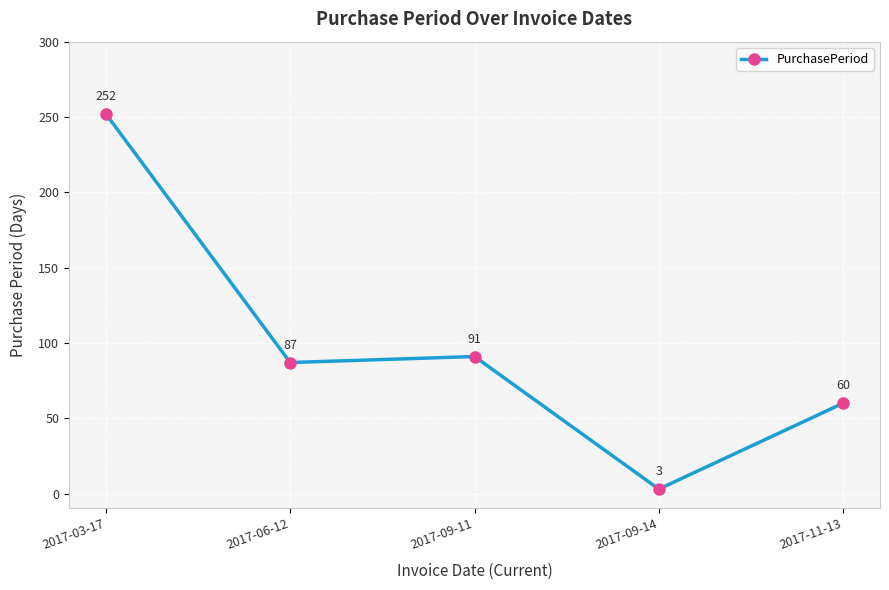

How many lines are shown in the chart?

1